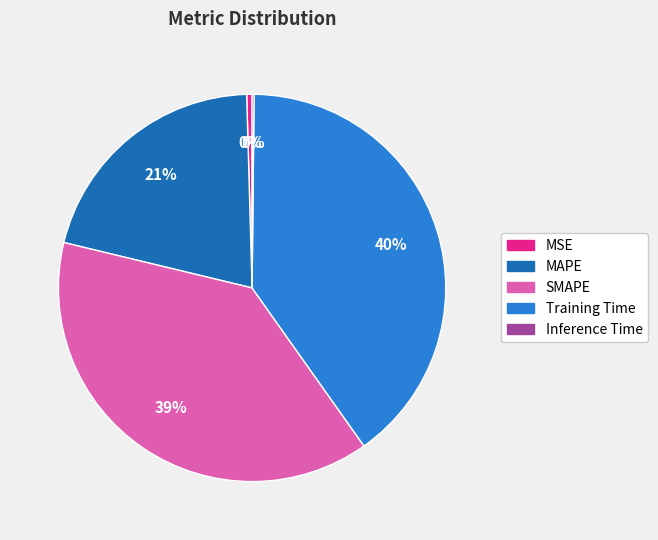

The SMAPE slice represents 47% of the pie. True or false?

False